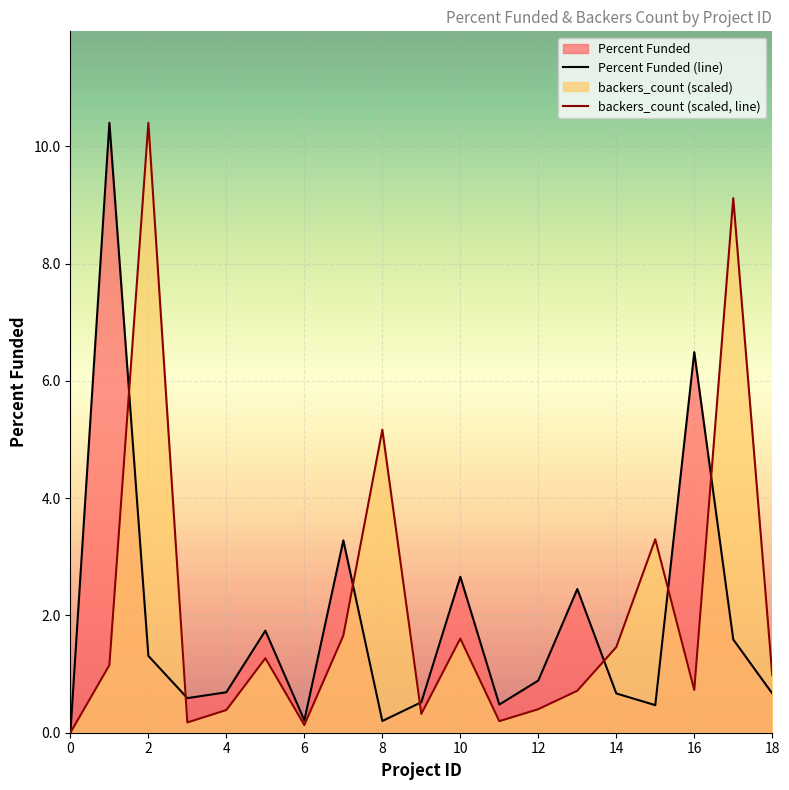

Rank the series by their average value, from lowest to highest.

Percent Funded (line), backers_count (scaled, line)